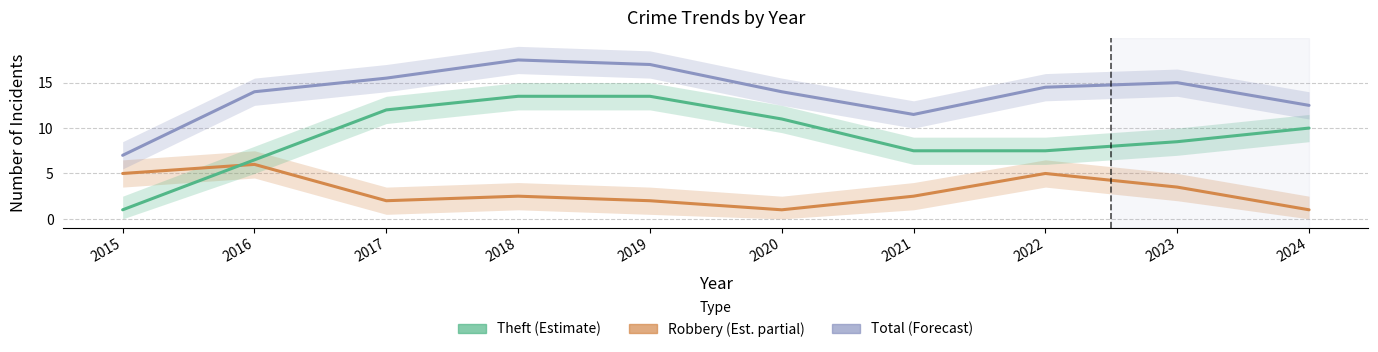

What are all the series names shown in the legend?

Robbery, Theft, Total